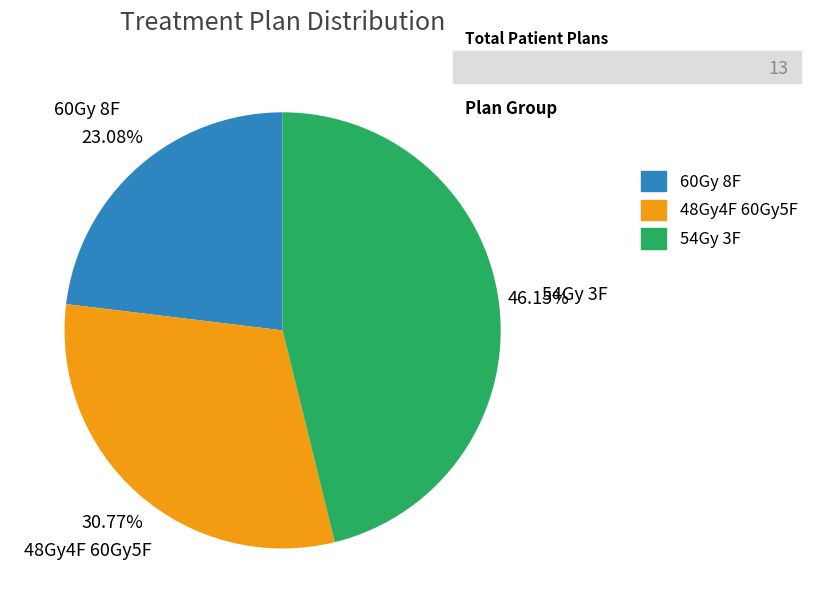

What percentage is the 48Gy4F 60Gy5F slice, to the nearest percent?

31%